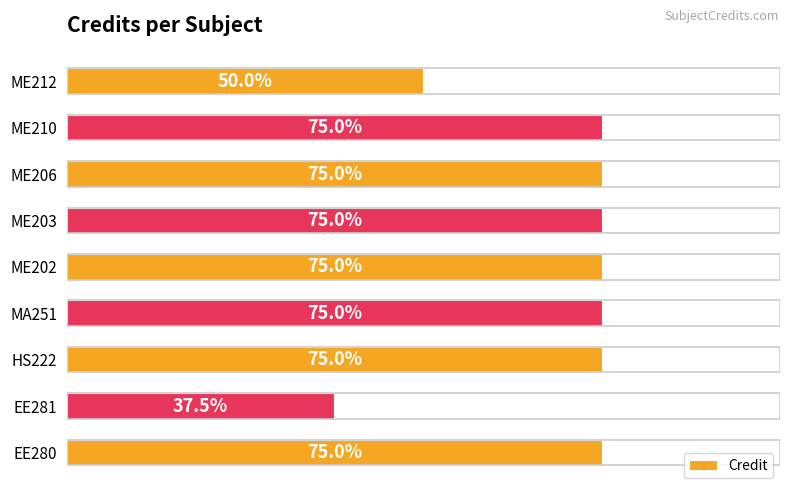

How many values are between 6 and 7?

7